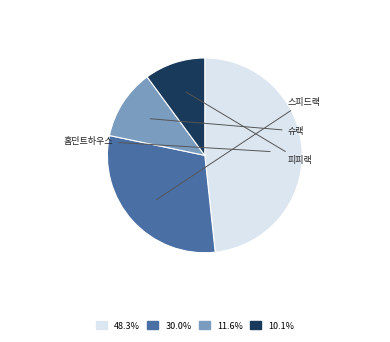

Is there any slice that represents more than half of the pie?

No